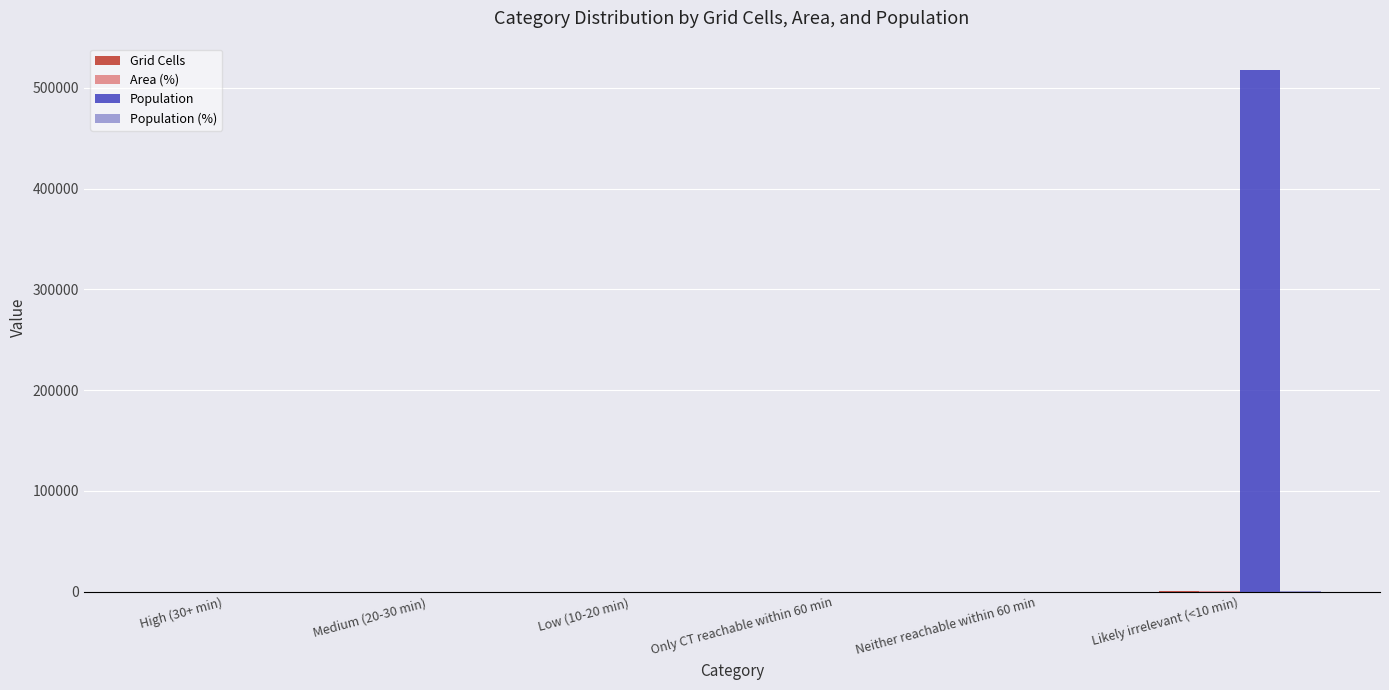

Count the number of categories in the chart.

6